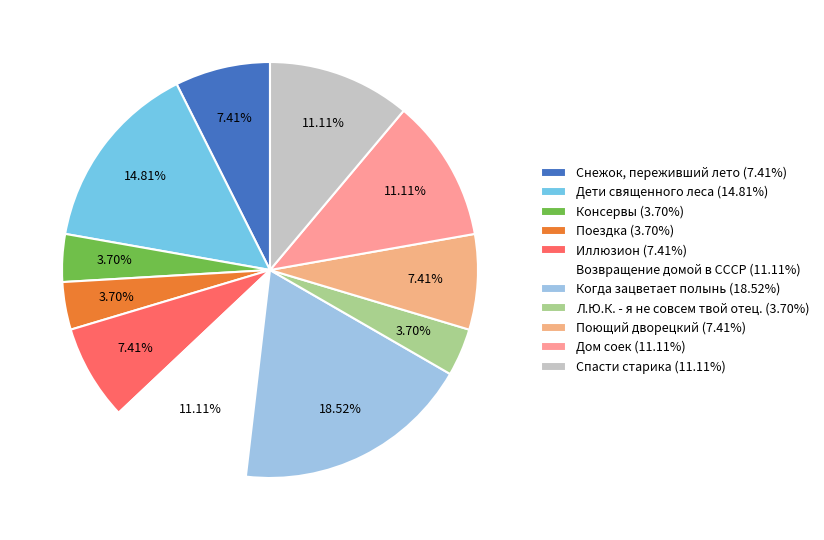

To the nearest percent, what is the difference between the largest and smallest slice percentages?

15%